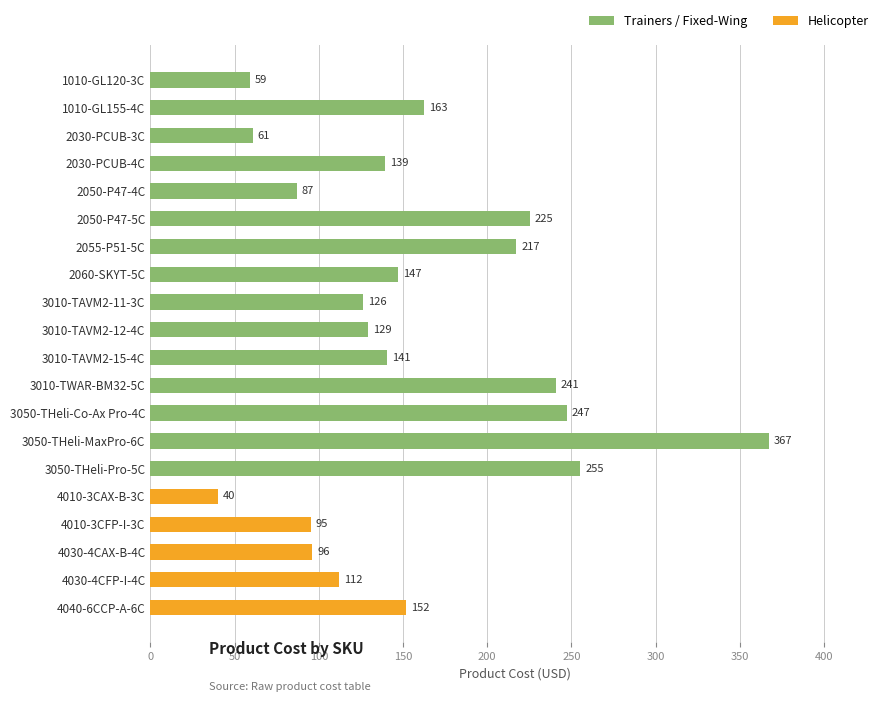

At which category does the chart reach its peak across all series?

3050-THeli-MaxPro-6C